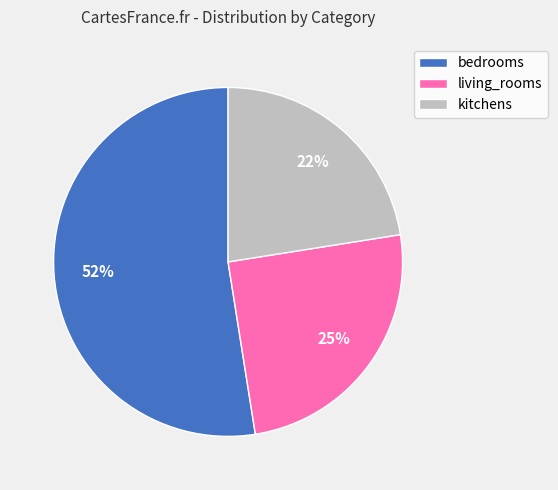

The bedrooms slice represents 58% of the pie. True or false?

False